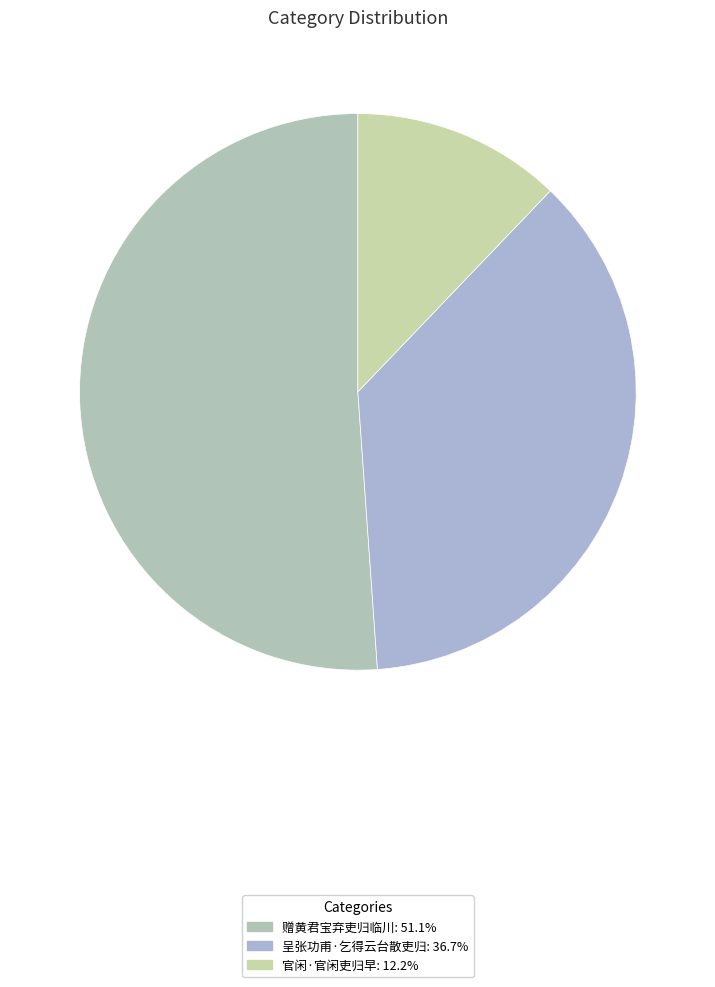

What is the largest slice in the pie chart?

赠黄君宝弃吏归临川